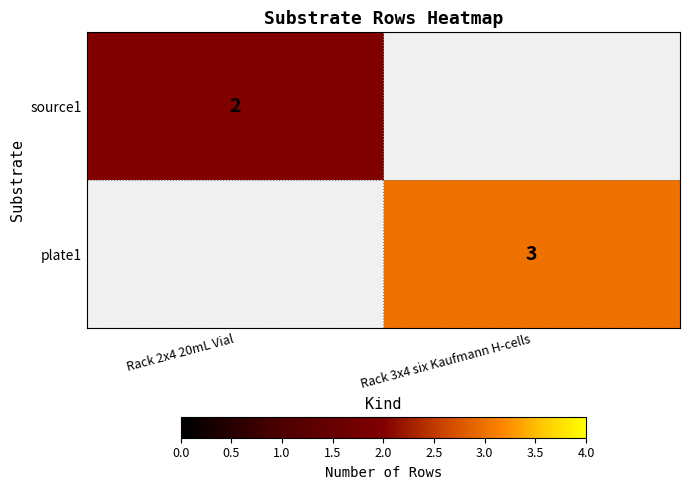

The plate1 series shows 3 at Rack 3x4 six Kaufmann H-cells. True or false?

True